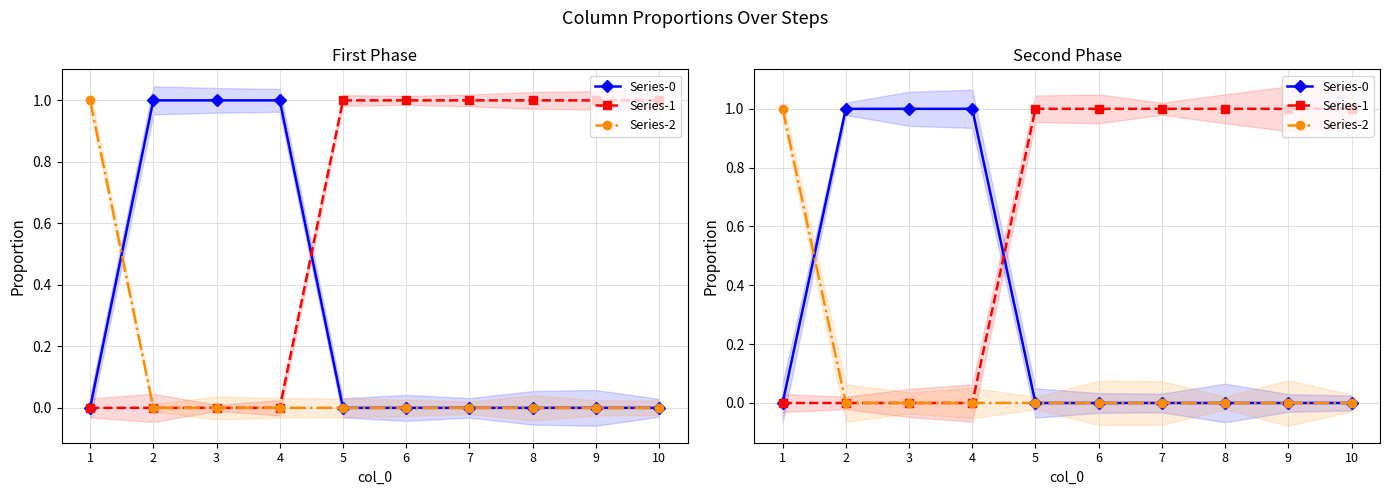

Count the number of data series in this chart.

3